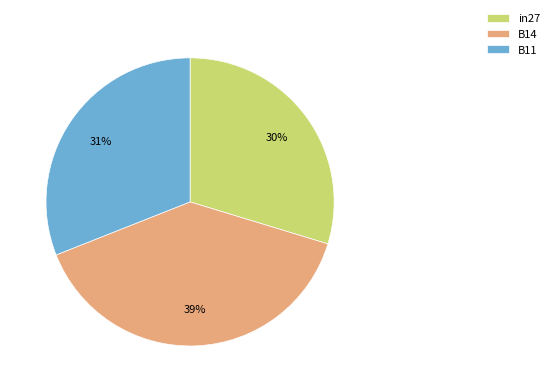

Is in27 the majority of the pie?

No